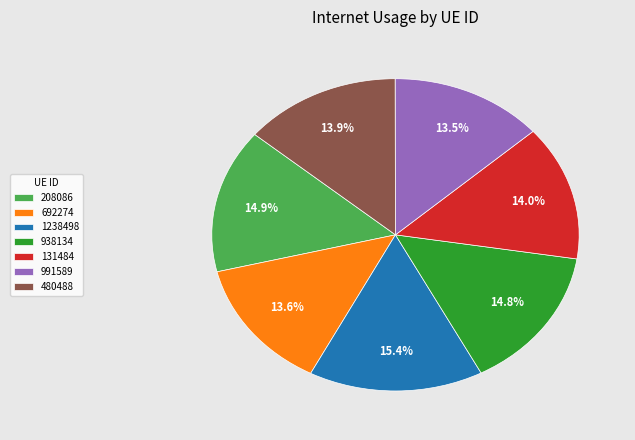

The 938134 slice represents 9% of the pie. True or false?

False